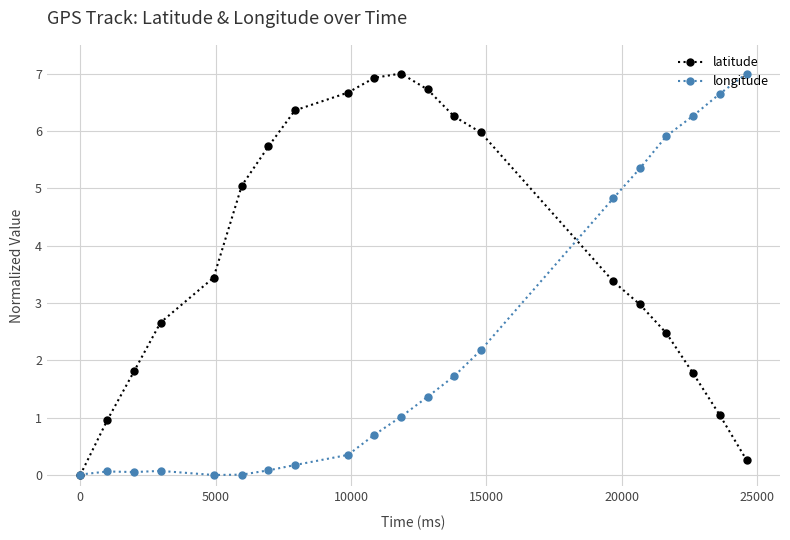

What is the value of the longitude point at the 19th from the left?

6.6